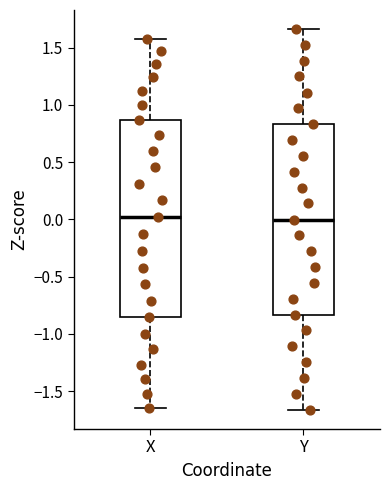

Reading left to right, read every box against the y-axis: the position of its median line, the range the box covers, and the ends of its whiskers. The values are not printed on the chart, so give them approximately, as read against the axis.

X: median 0.00, box -0.85 to 0.85, whiskers -1.65 to 1.60
Y: median 0.00, box -0.85 to 0.85, whiskers -1.65 to 1.65